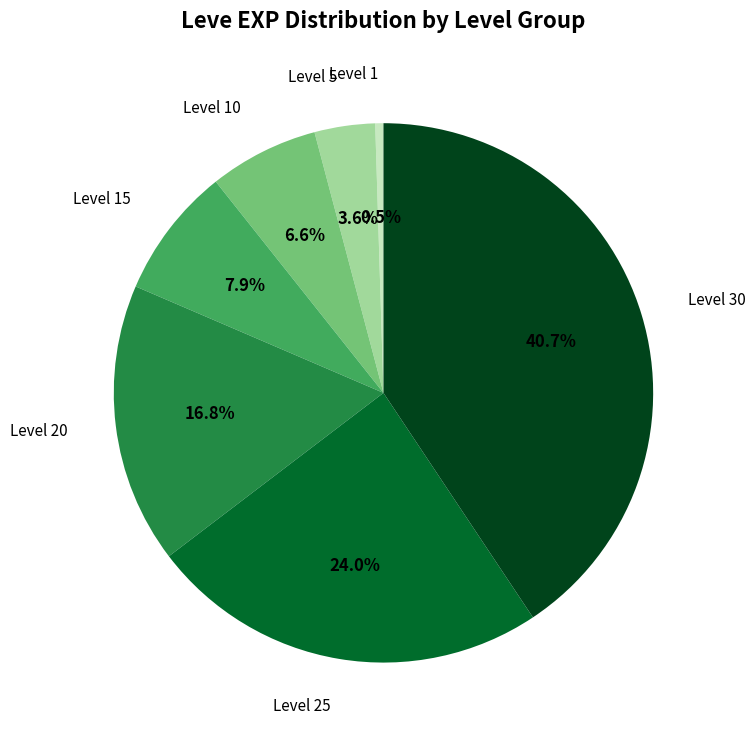

Is there a majority slice in this chart?

No